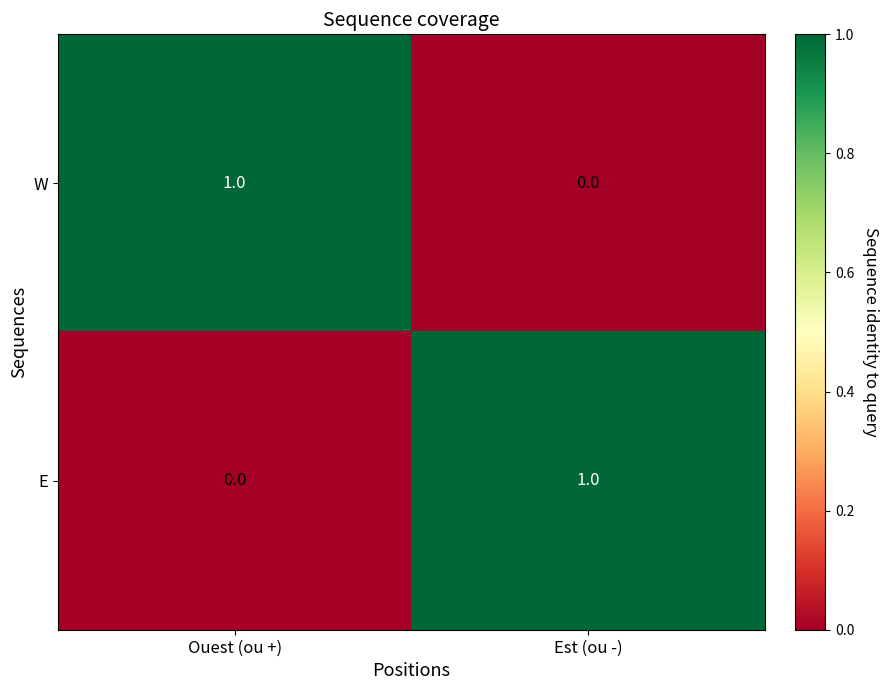

How many data points does each series have?

2